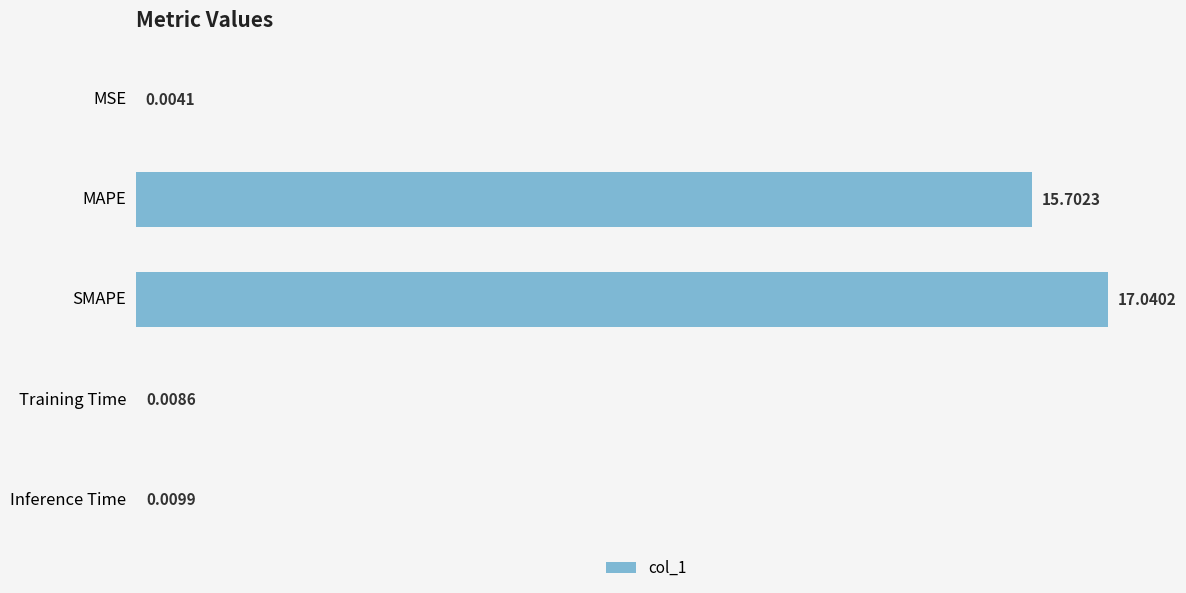

Where is the data nearest to the value 8?

MAPE